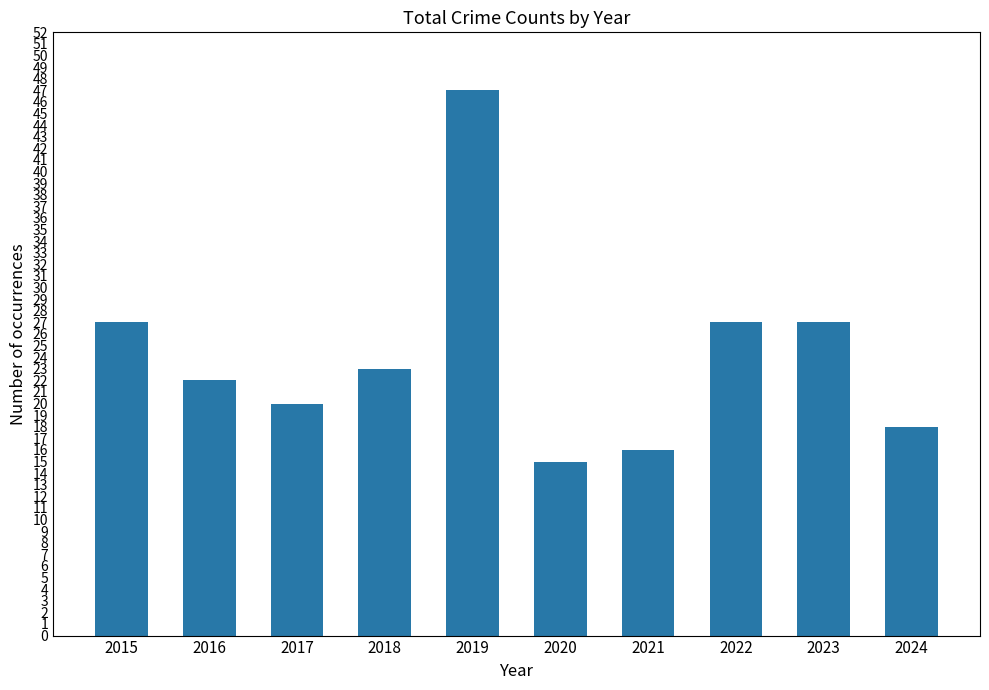

Is it true that the value at 2019 is 47?

True